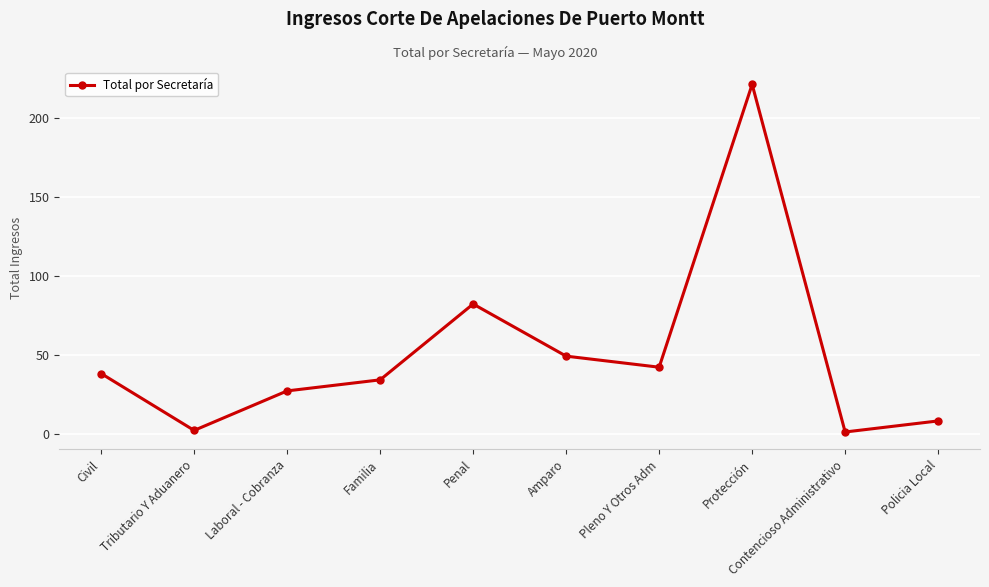

What is the difference between the values at Civil and Protección?

183